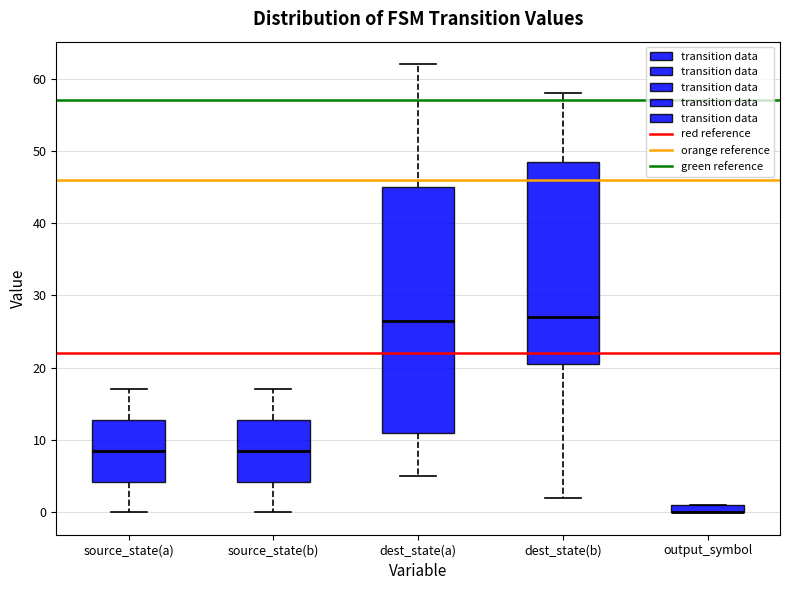

Which box is the tallest, from its lower edge to its upper edge?

dest_state(a)